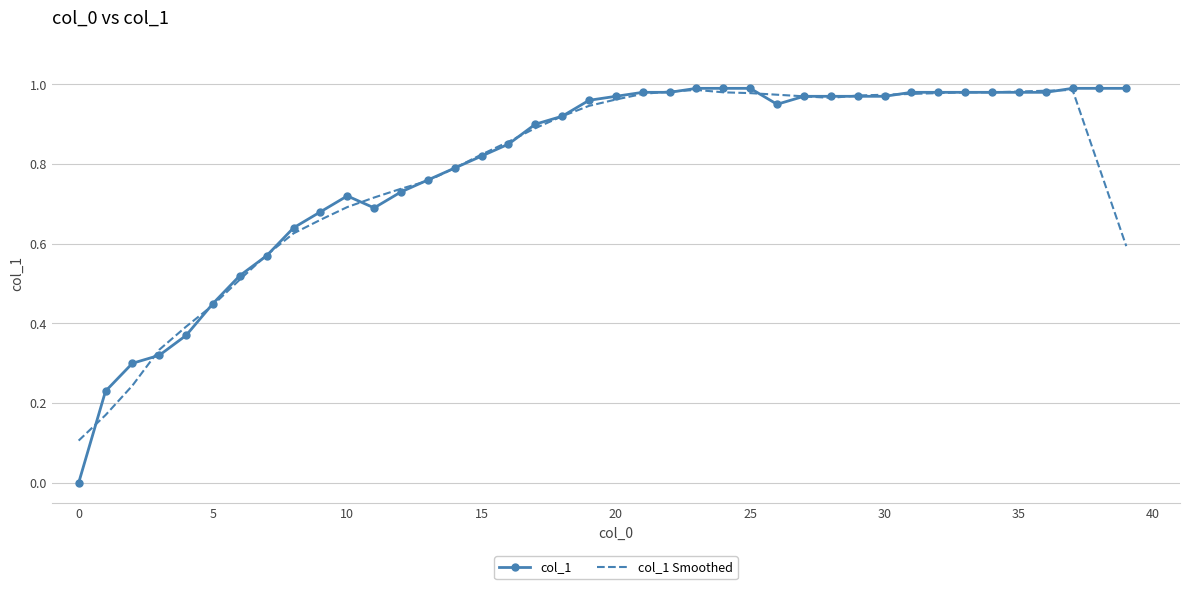

Which series has the largest range (max minus min)?

col_1